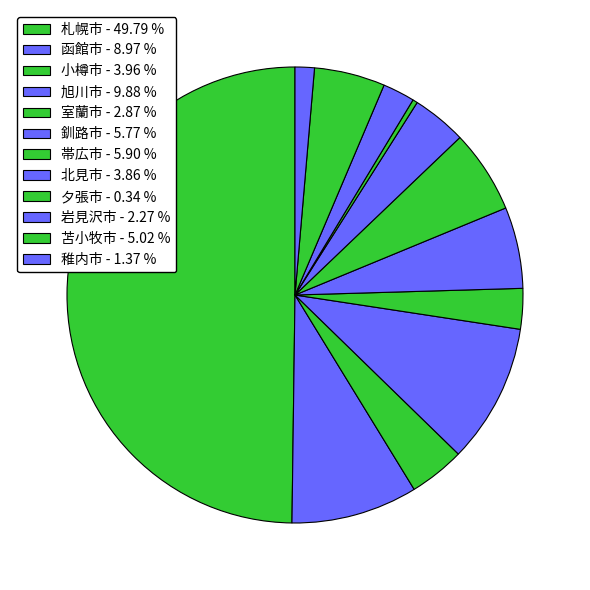

Which category has the smallest portion of the pie?

夕張市